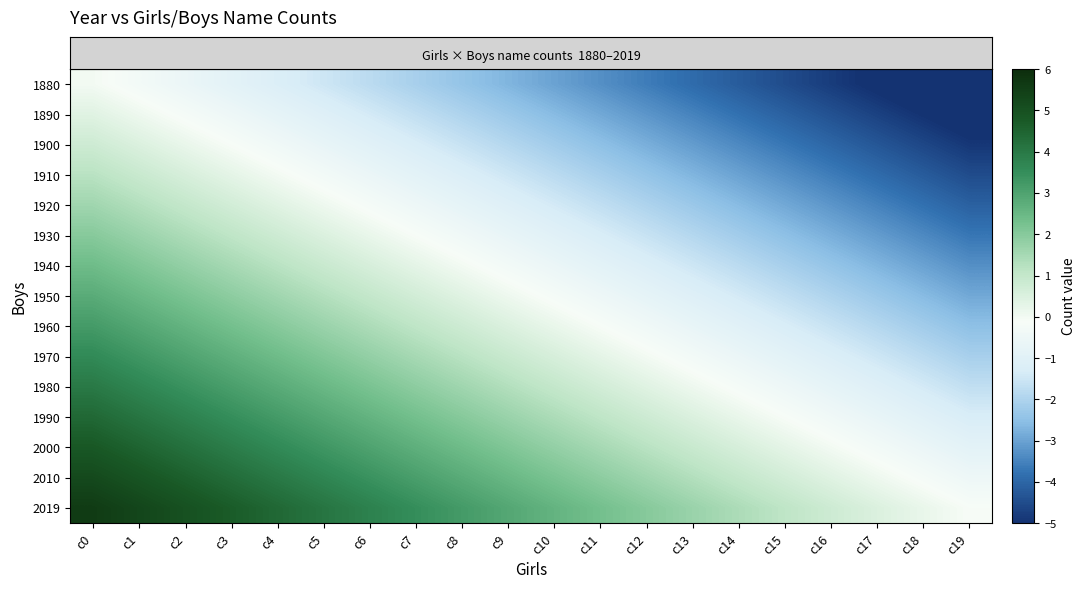

What is the difference between the highest and lowest values at c10?

5.6